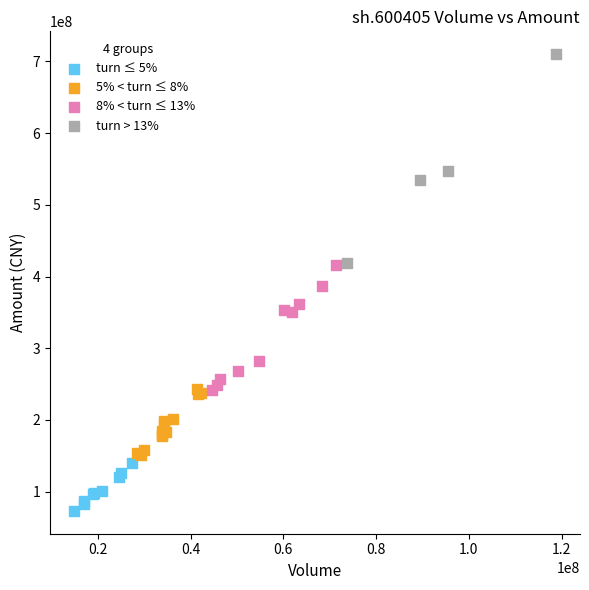

Which series contains the lowest Y value?

turn ≤ 5%